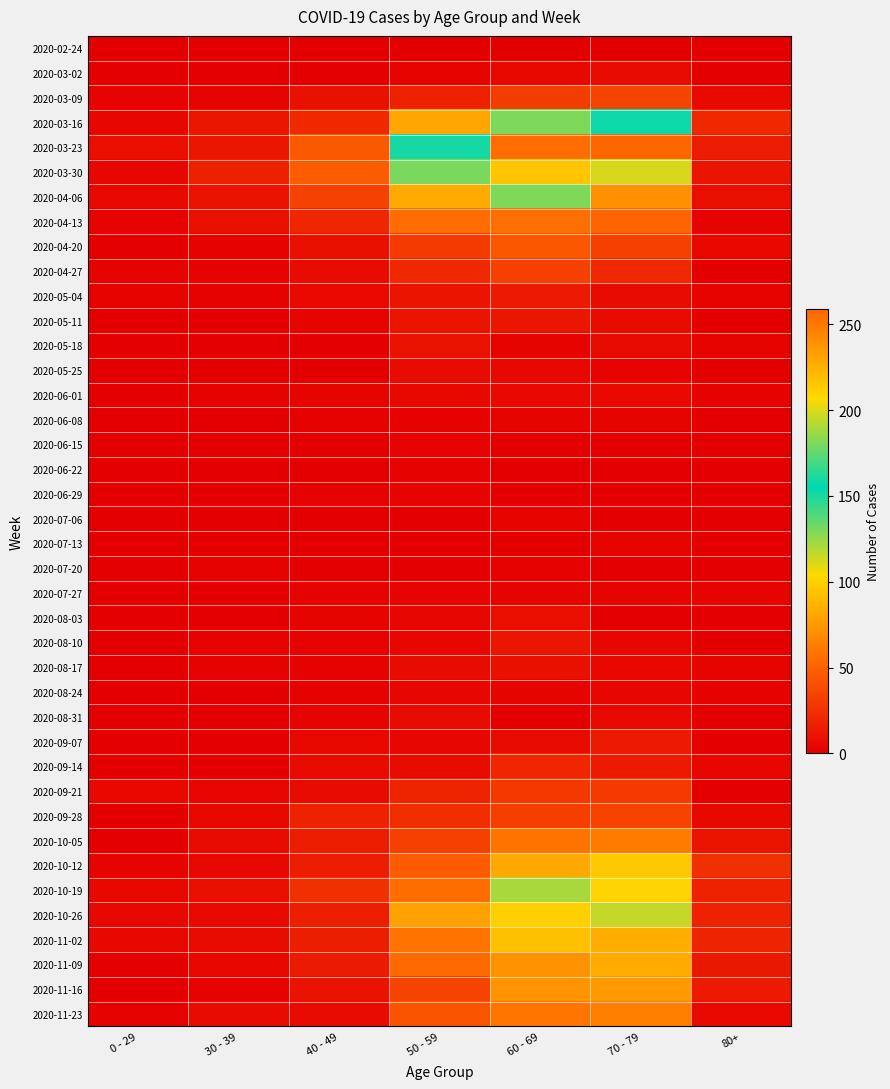

Which label corresponds to the smallest value in the chart?

0 - 29